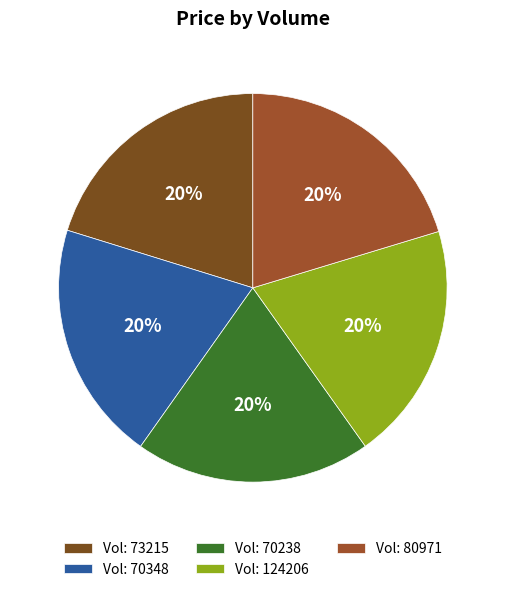

Approximately how many times larger is the value at Vol: 73215 compared to Vol: 70348?

1.0